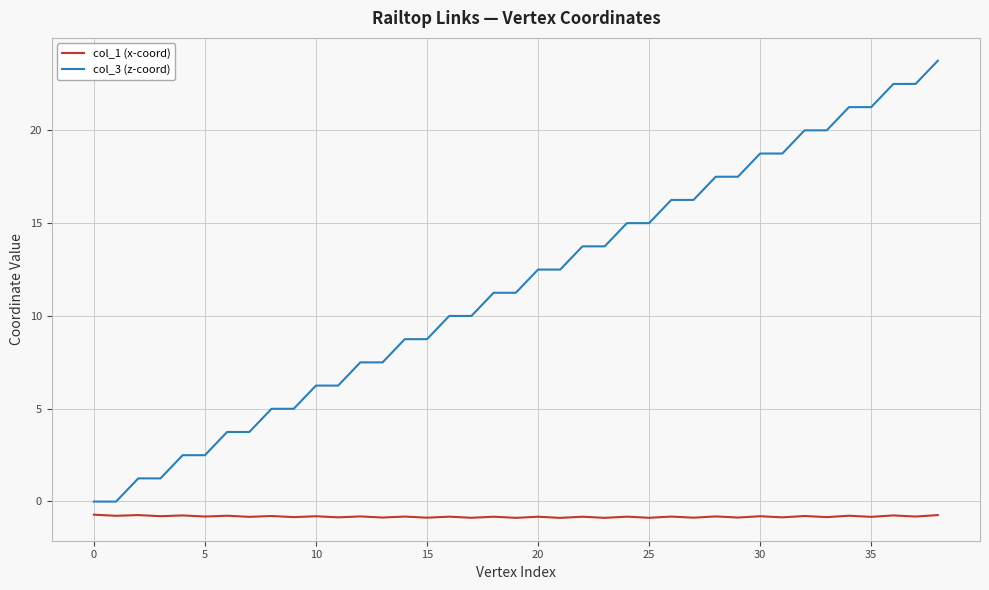

Does the chart have visible grid lines?

Yes